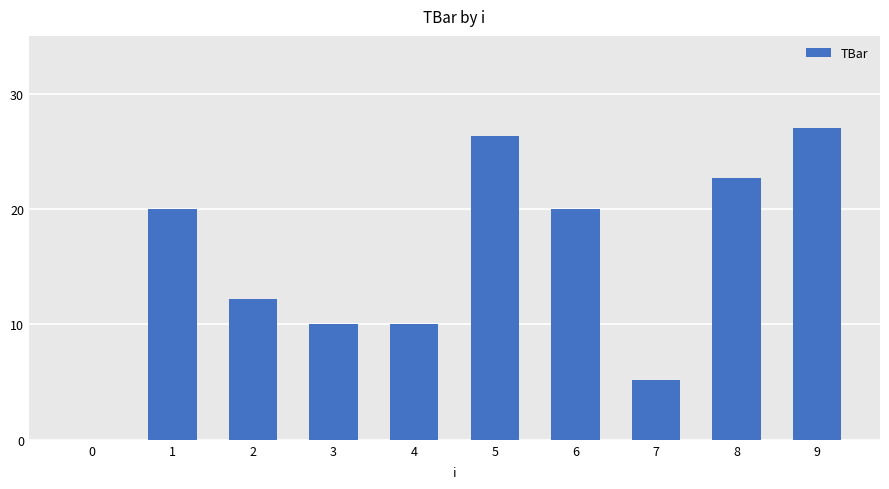

What is the sum of all values?

153.5